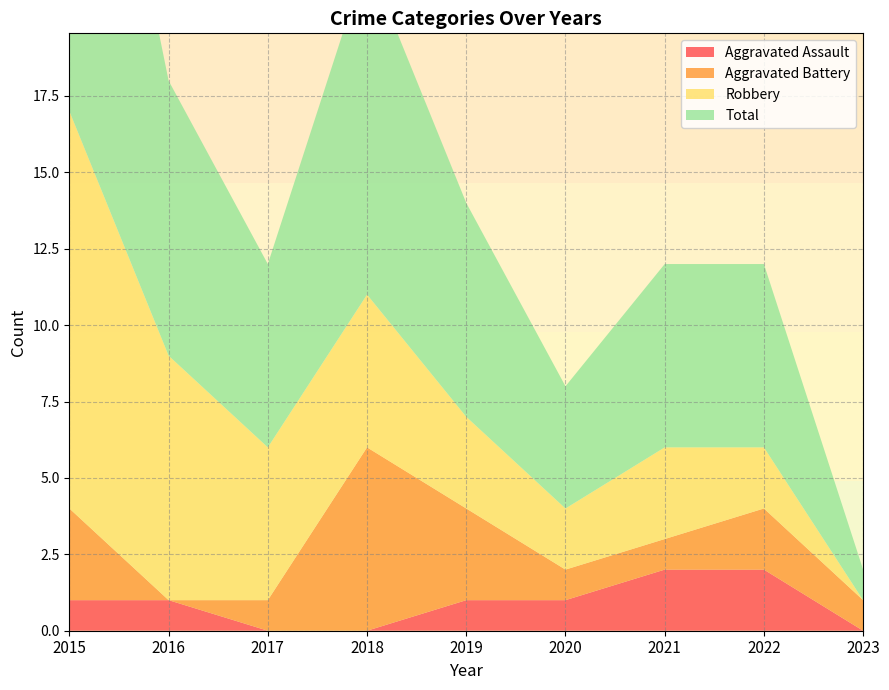

Reading left to right, list all the values displayed in this chart.

Aggravated Assault: 2015=1	2016=1	2017=0	2018=0	2019=1	2020=1	2021=2	2022=2	2023=0
Aggravated Battery: 2015=3	2016=0	2017=1	2018=6	2019=3	2020=1	2021=1	2022=2	2023=1
Robbery: 2015=13	2016=8	2017=5	2018=5	2019=3	2020=2	2021=3	2022=2	2023=0
Total: 2015=17	2016=9	2017=6	2018=11	2019=7	2020=4	2021=6	2022=6	2023=1